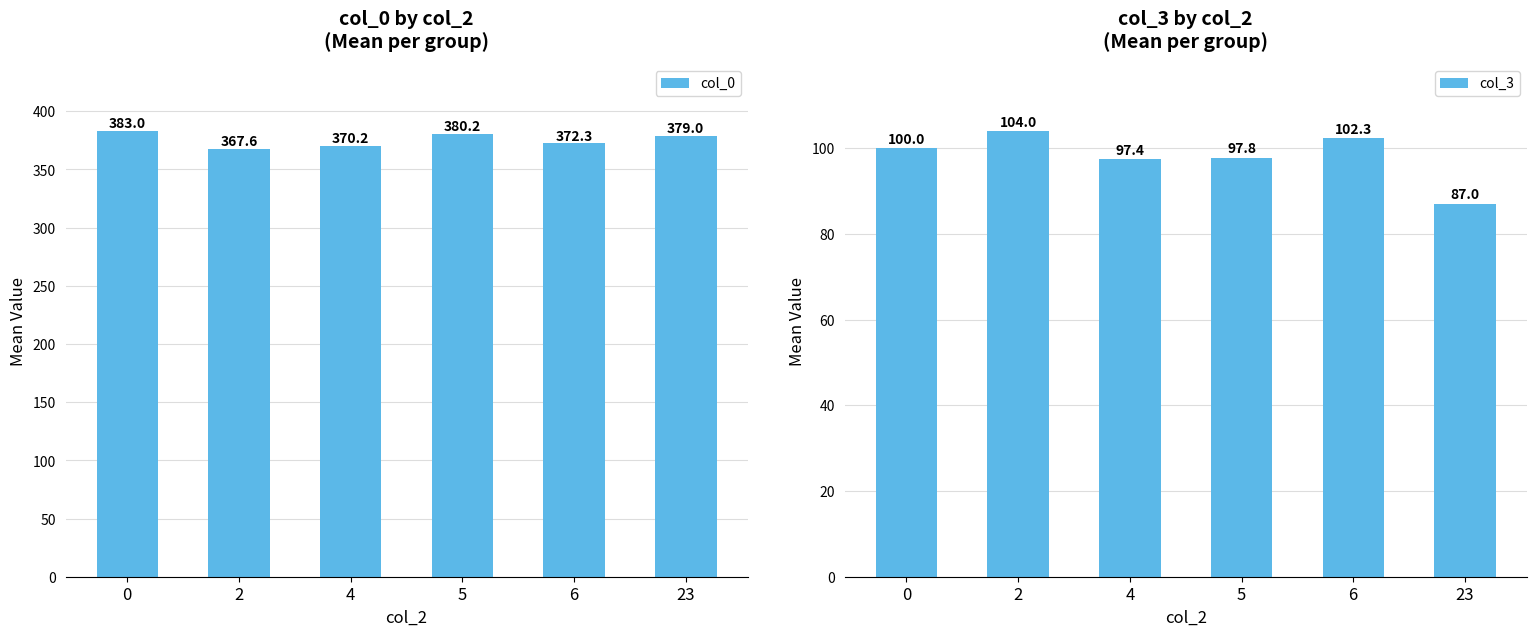

What are all the series names shown in the legend?

col_0, col_3